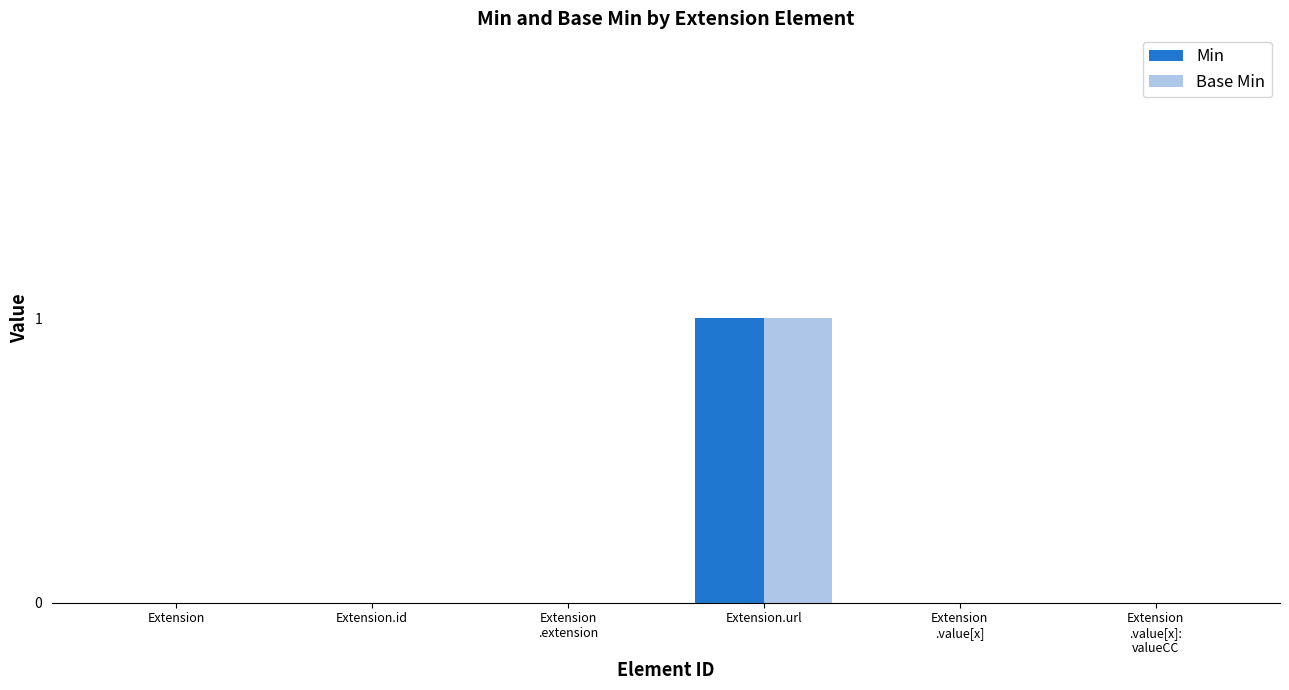

True or false: Base Min has a value of 0 at Extension
.value[x]:
valueCC.

True